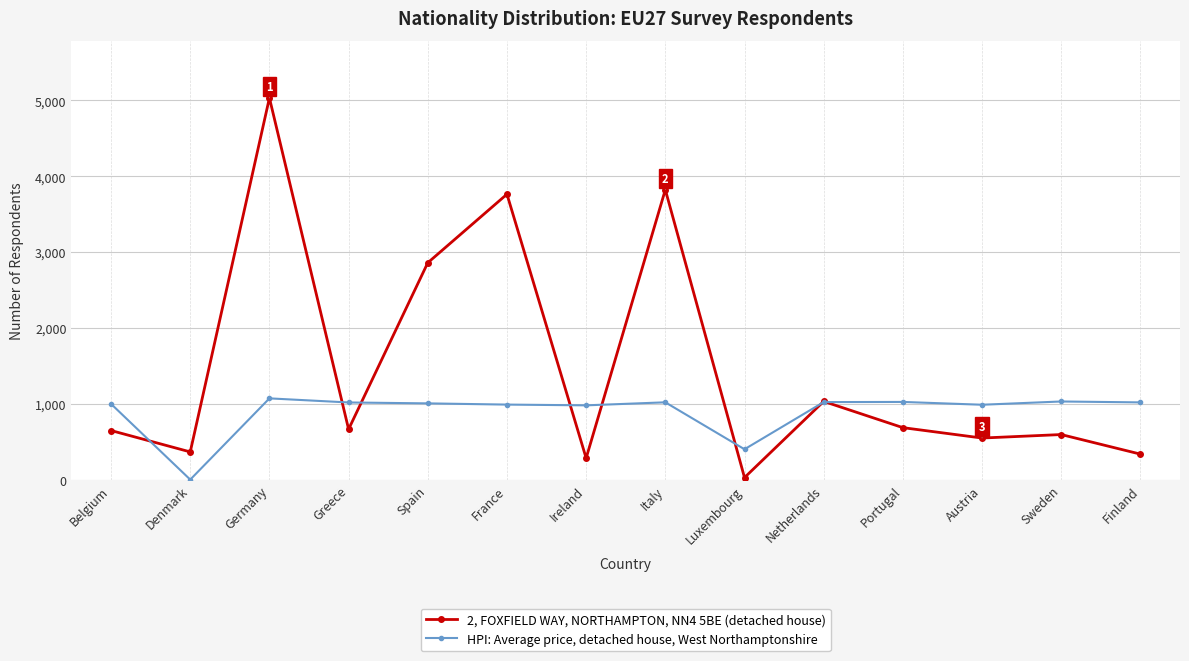

At which category does the chart reach its peak across all series?

Germany